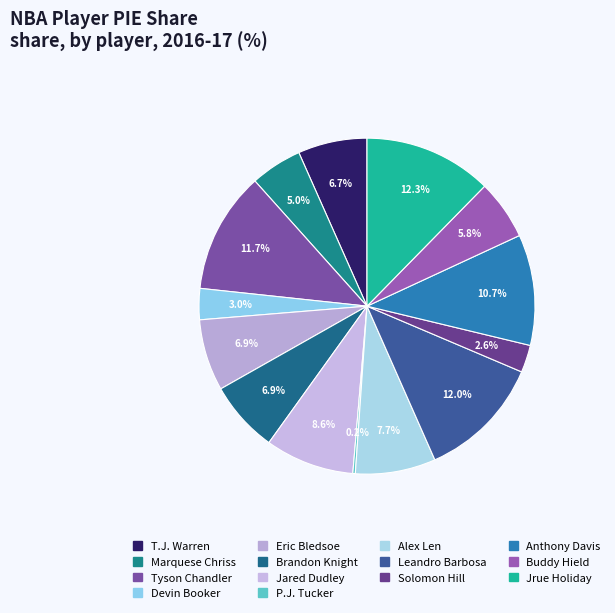

How many slices are in this pie chart?

14